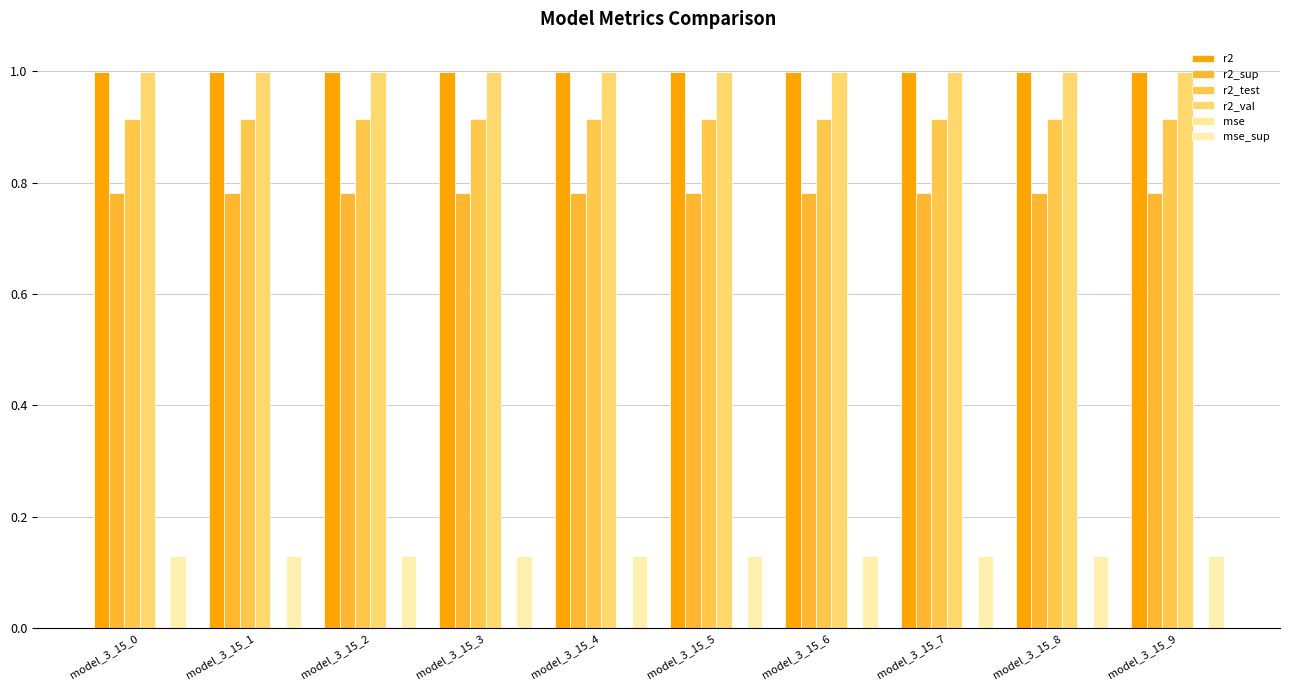

Is the value of r2_test at model_3_15_5 greater than the value of r2_sup at model_3_15_2?

Yes